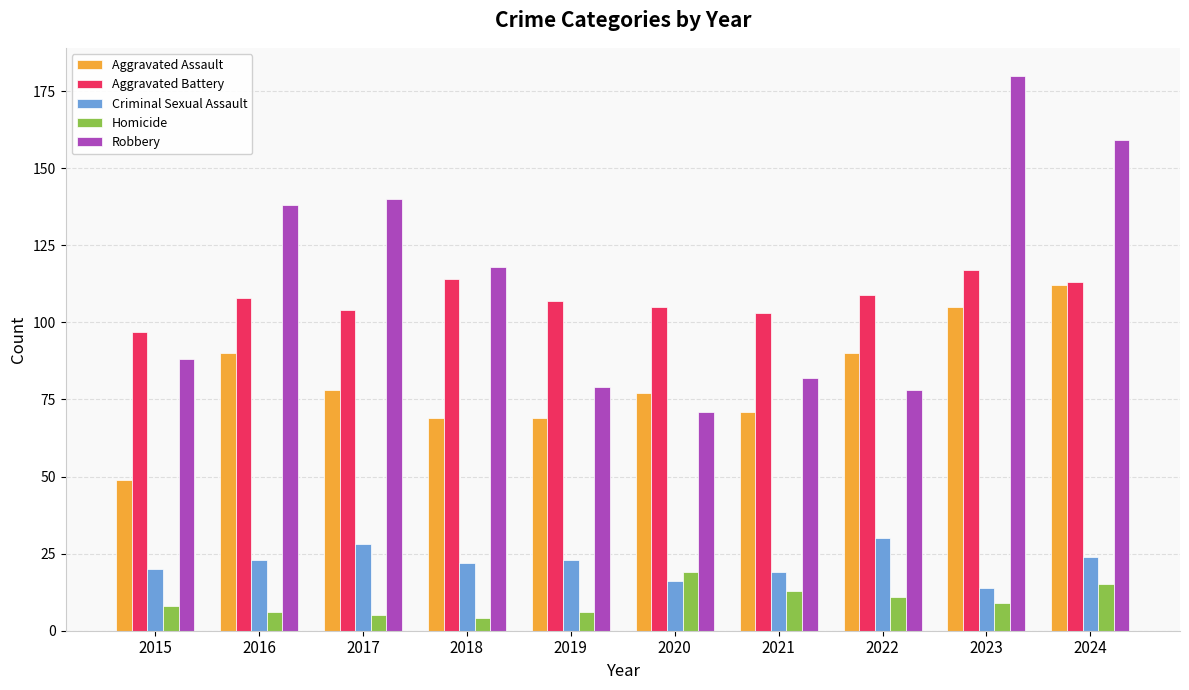

Read the Aggravated Assault value at 2024.

112